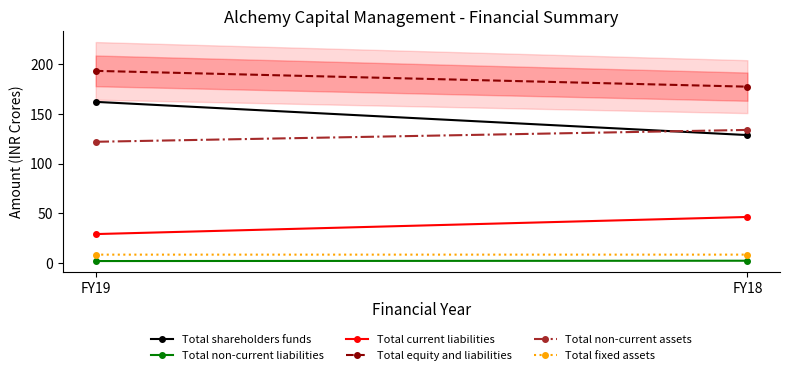

How many lines are shown in the chart?

6